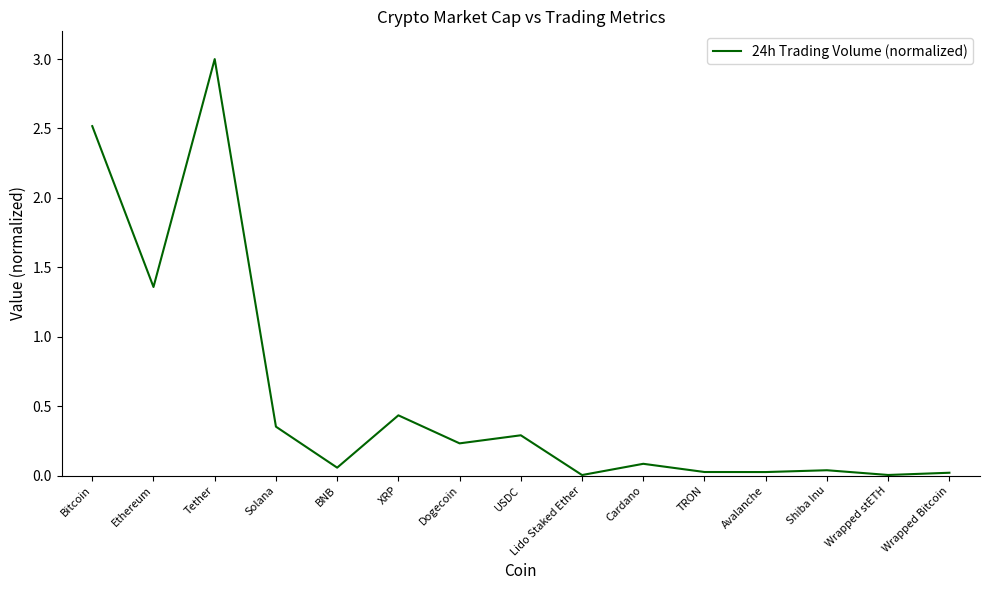

What position from the left is Lido Staked Ether?

9